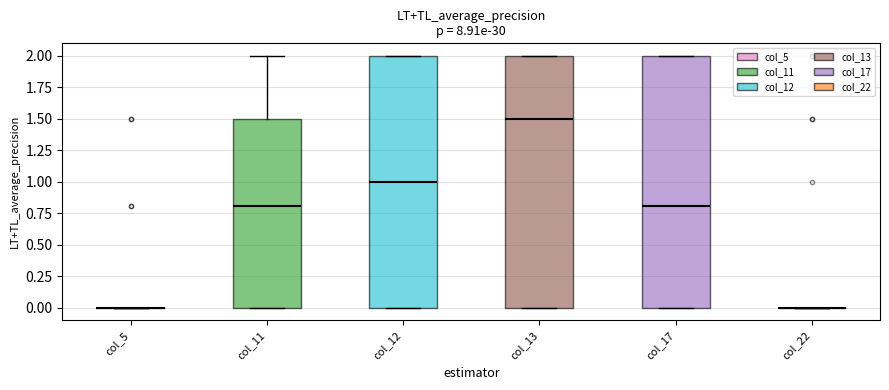

Reading left to right, read every box against the y-axis: the position of its median line, the range the box covers, and the ends of its whiskers. The values are not printed on the chart, so give them approximately, as read against the axis.

col_5: box collapsed to a line at 0.0, whiskers 0.0 to 0.0
col_11: median 0.8, box 0.0 to 1.5, whiskers 0.0 to 2.0
col_12: median 1.0, box 0.0 to 2.0, whiskers 0.0 to 2.0
col_13: median 1.5, box 0.0 to 2.0, whiskers 0.0 to 2.0
col_17: median 0.8, box 0.0 to 2.0, whiskers 0.0 to 2.0
col_22: box collapsed to a line at 0.0, whiskers 0.0 to 0.0